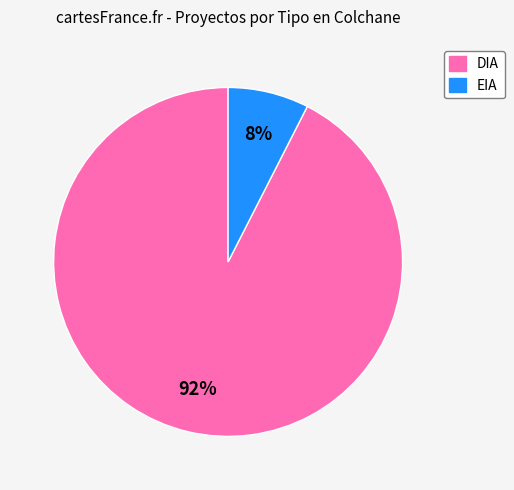

Which slice is the smallest?

EIA